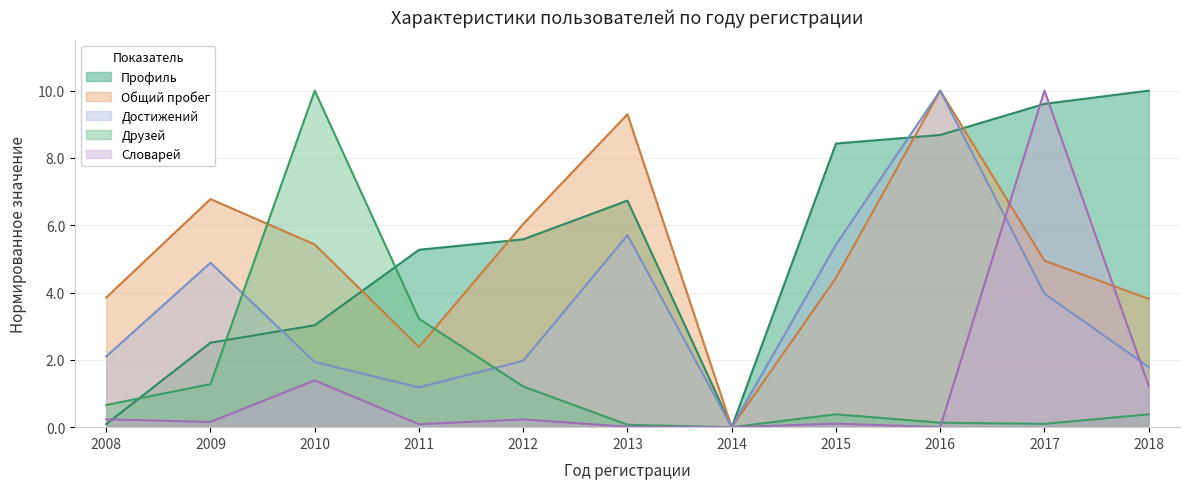

What are all the series names shown in the legend?

Профиль, Общий пробег, Достижений, Друзей, Словарей